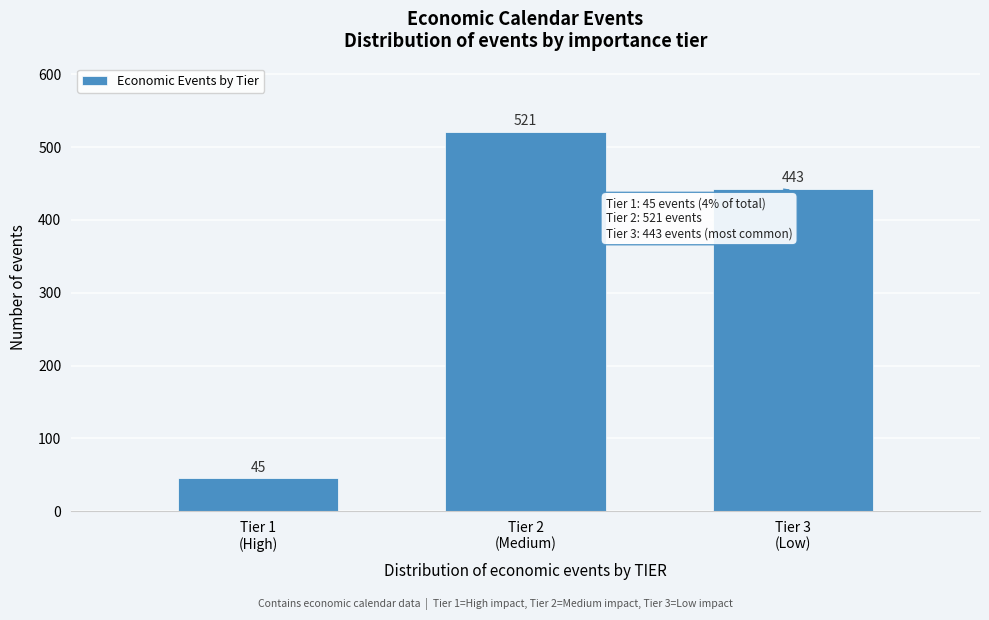

Reading left to right, list all the values displayed in this chart.

45	521	443